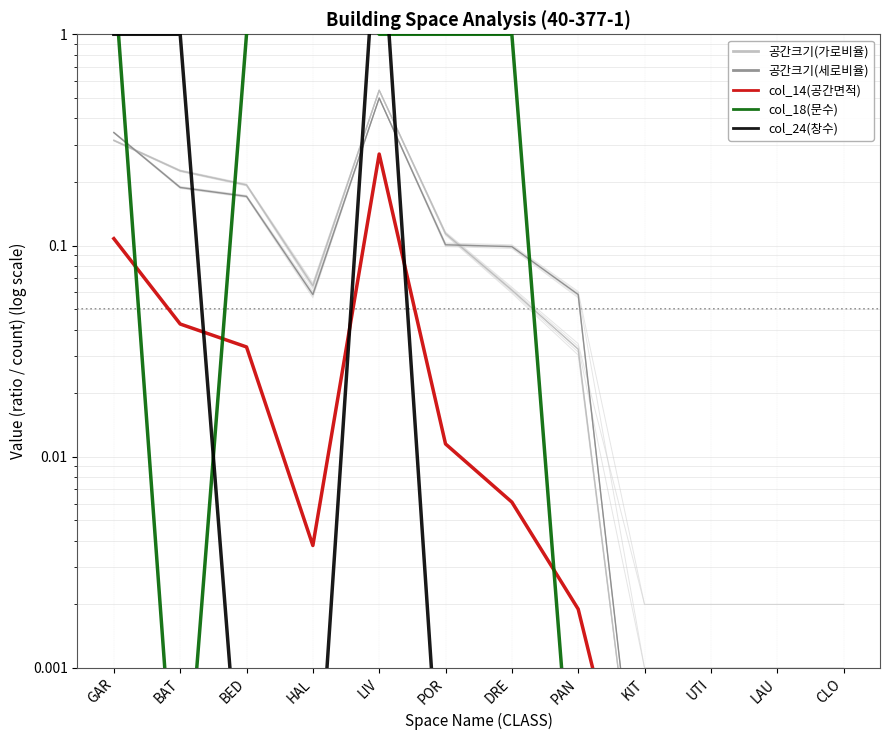

In col_14(공간면적), how many points are lower than both neighbors (excluding endpoints)?

1